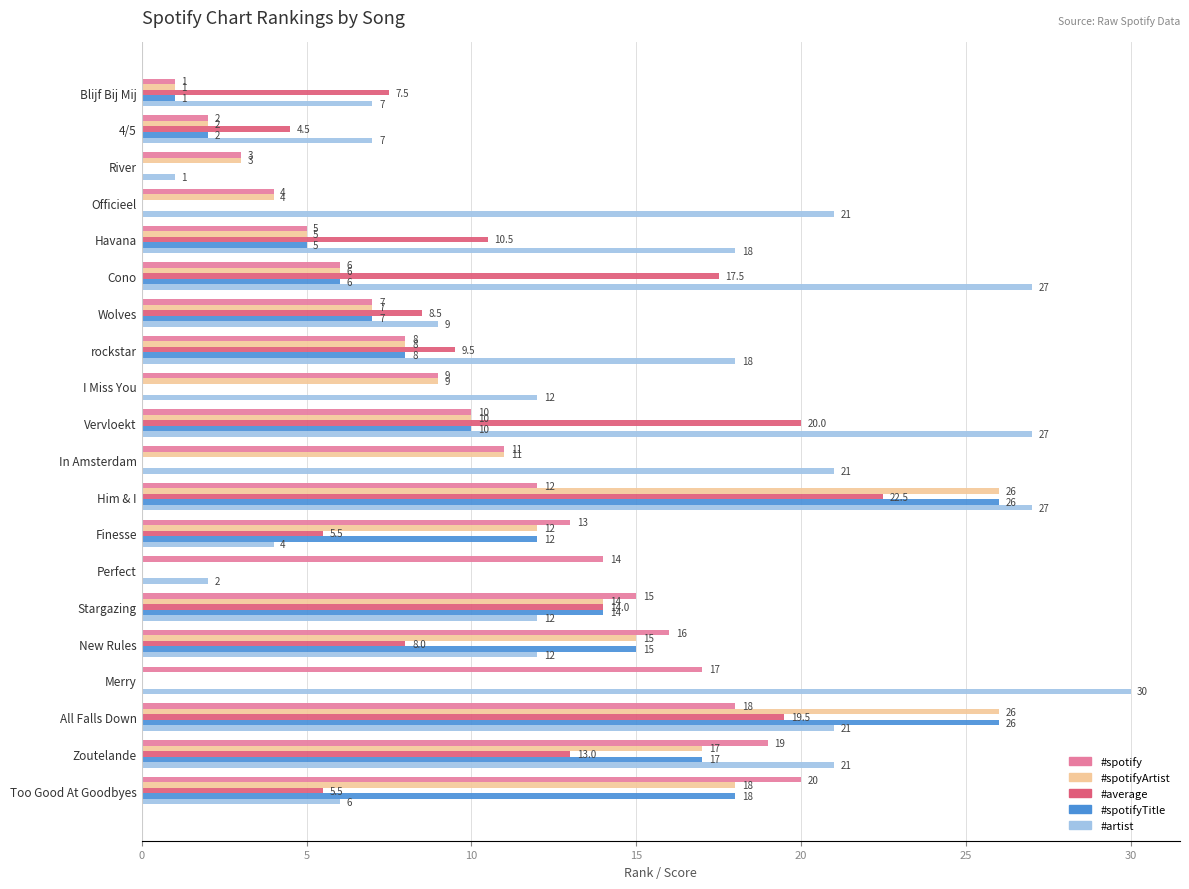

Between Vervloekt and New Rules, which series saw the biggest shift?

#artist